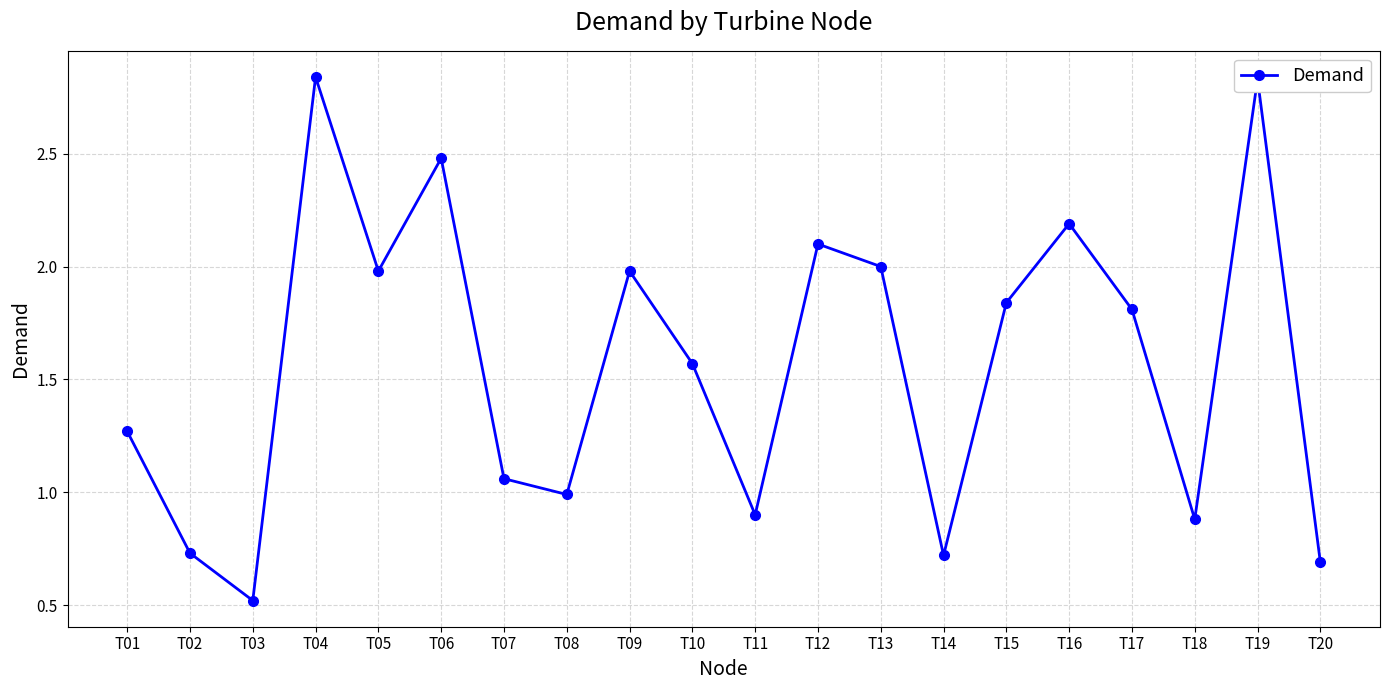

Count the number of data series in this chart.

1